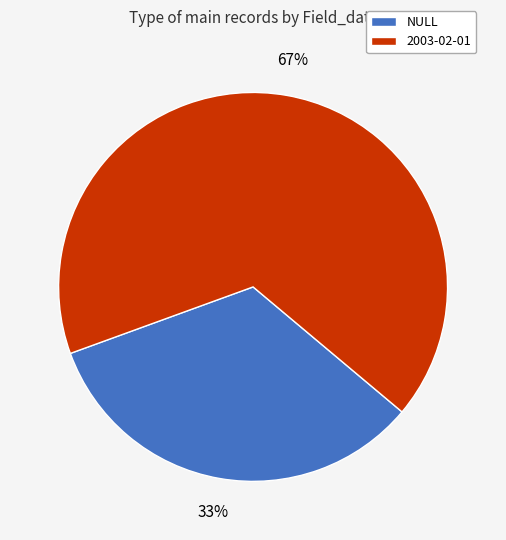

Does 2003-02-01 account for over 50% of the chart?

Yes